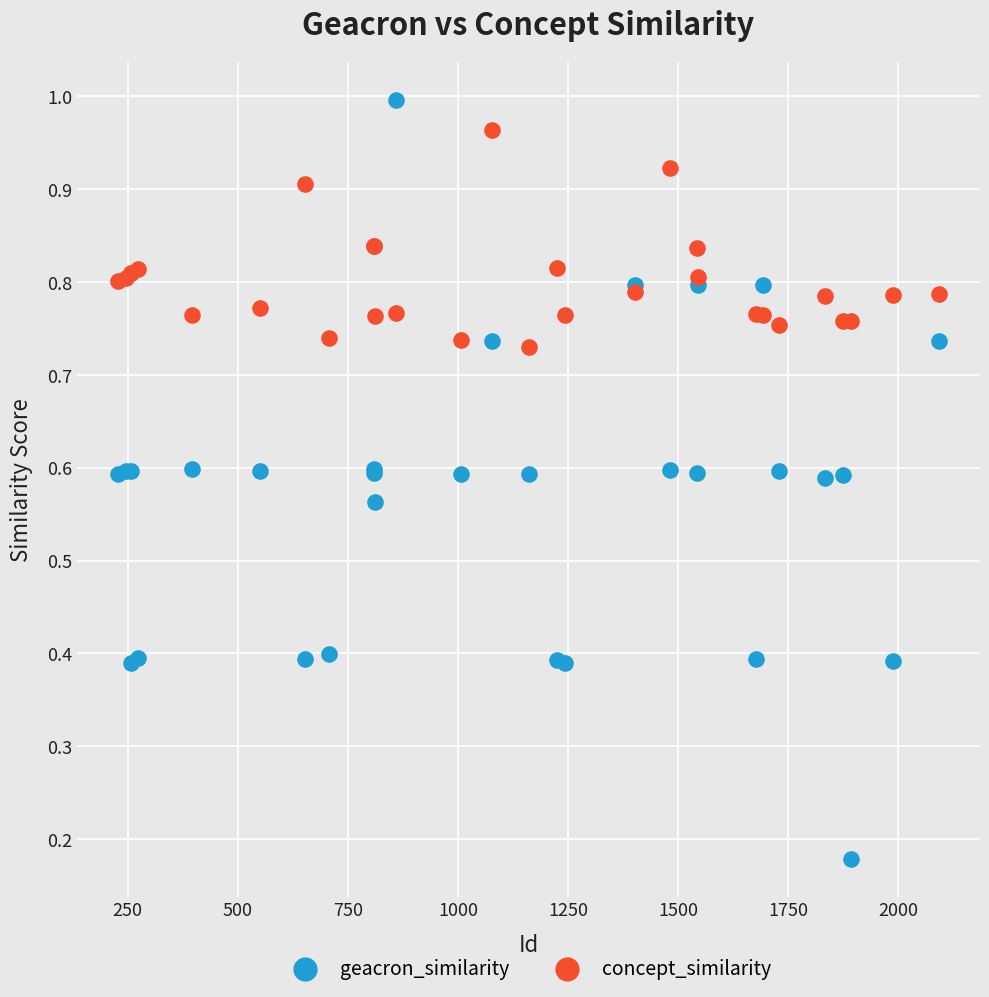

What is the X range (max minus min) for the scatter plot?

1864.0